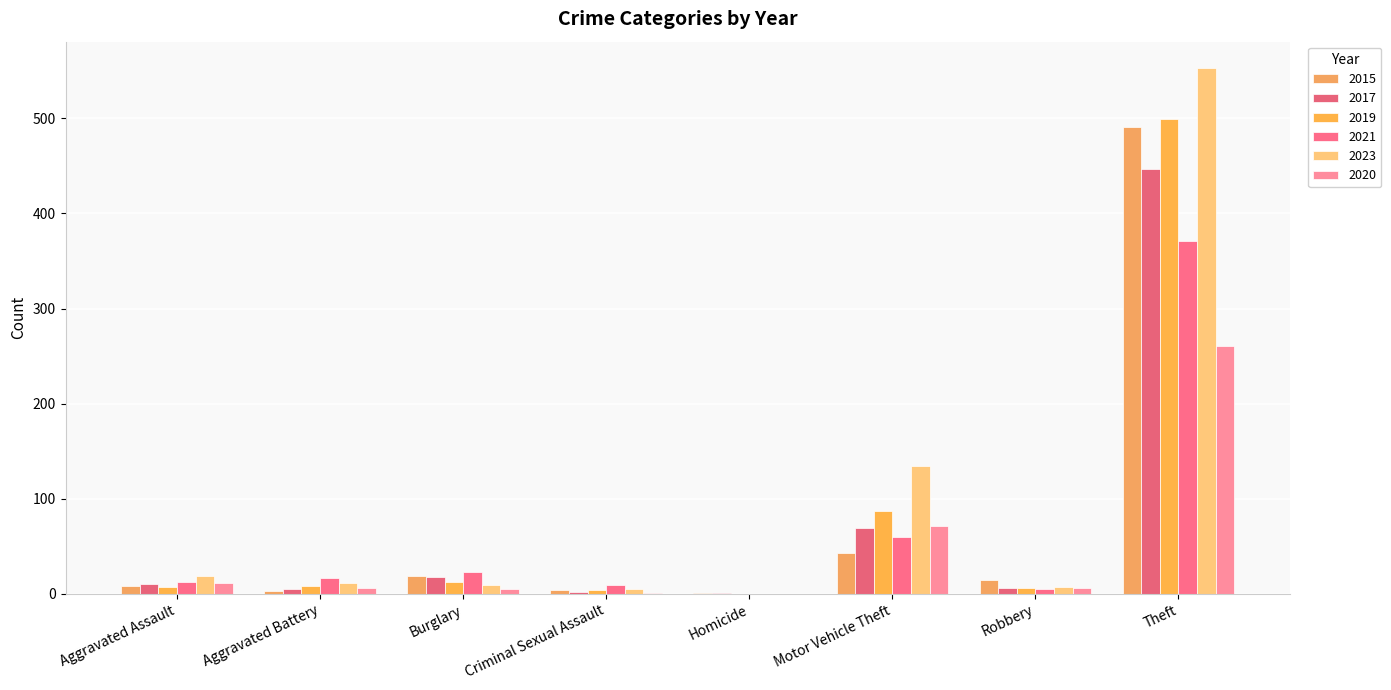

How many series are shown in this chart?

6